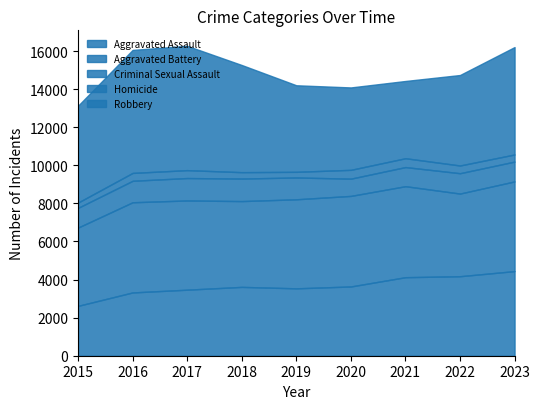

Which series has the widest spread of values?

Robbery